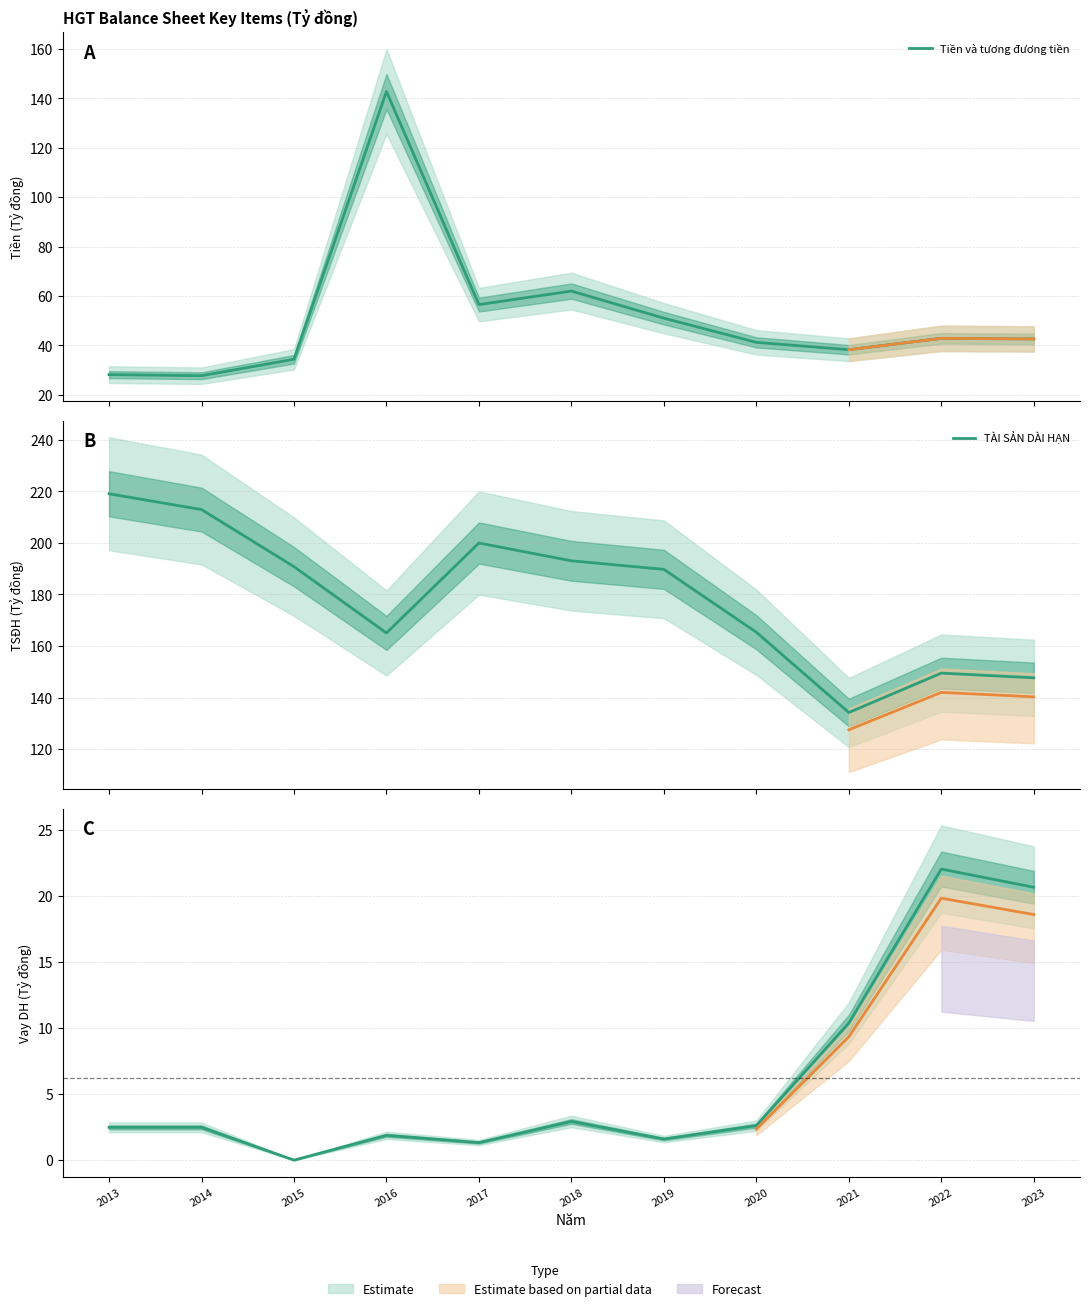

In TÀI SẢN DÀI HẠN, how many points are higher than both neighbors (excluding endpoints)?

2